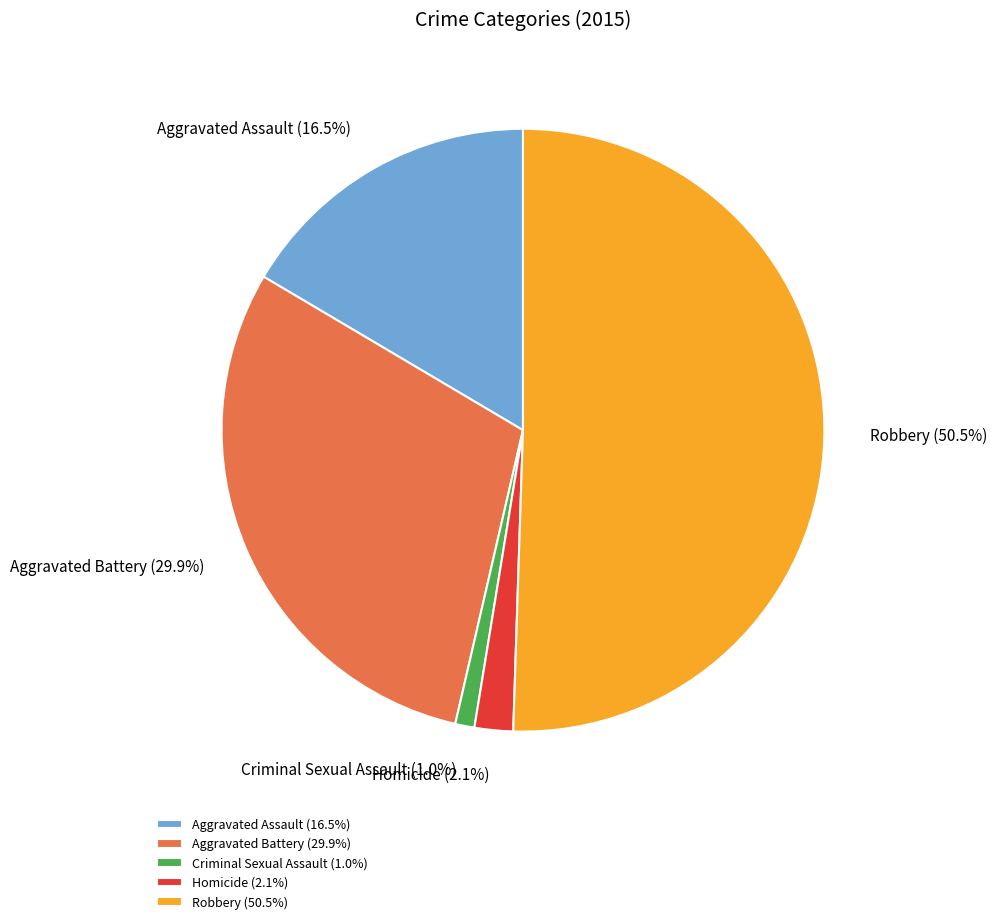

To the nearest percent, what is the combined percentage of Aggravated Assault and Homicide?

19%